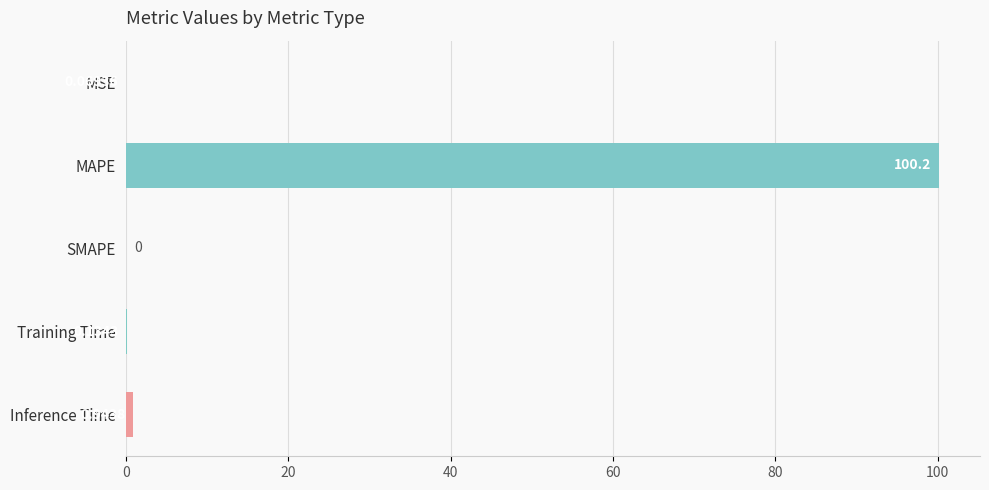

Between Training Time and MAPE, which is larger?

MAPE